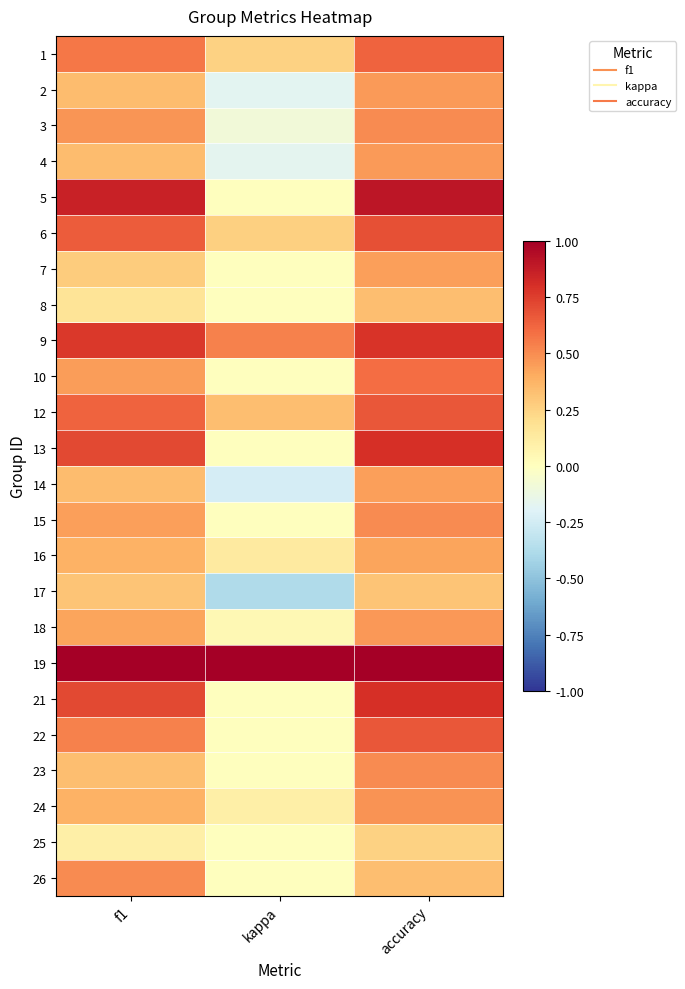

Count the number of data series in this chart.

24